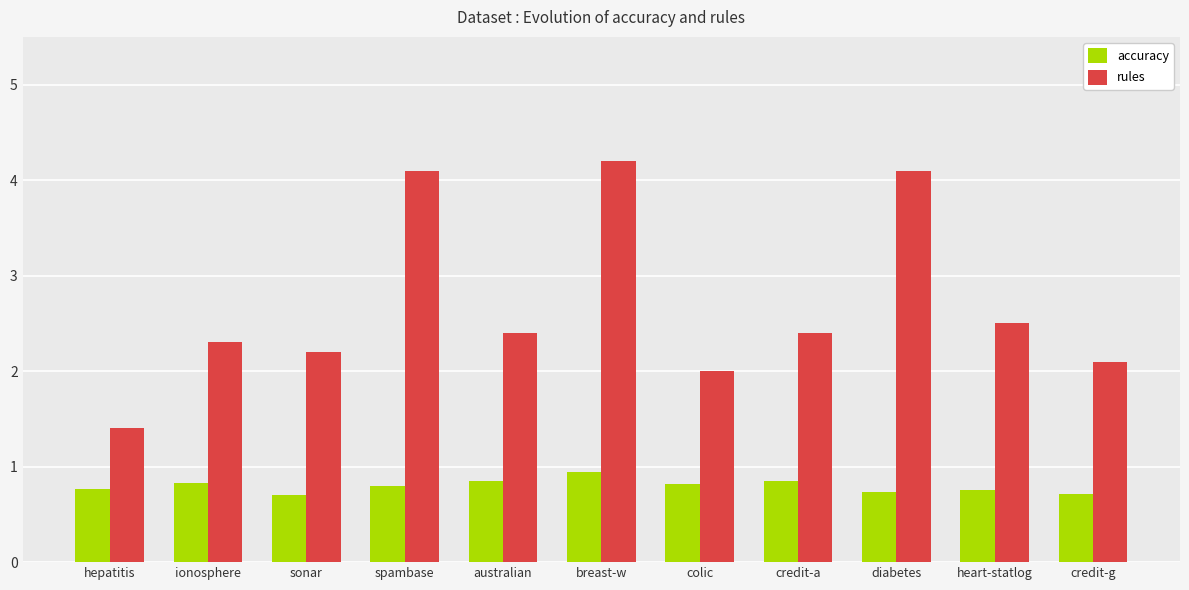

Is it true that accuracy equals 0.9 at breast-w?

True